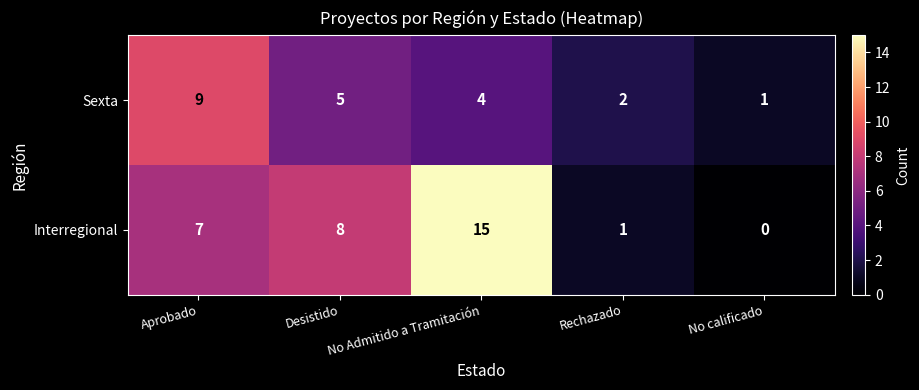

What is the total value across all series at Aprobado?

16